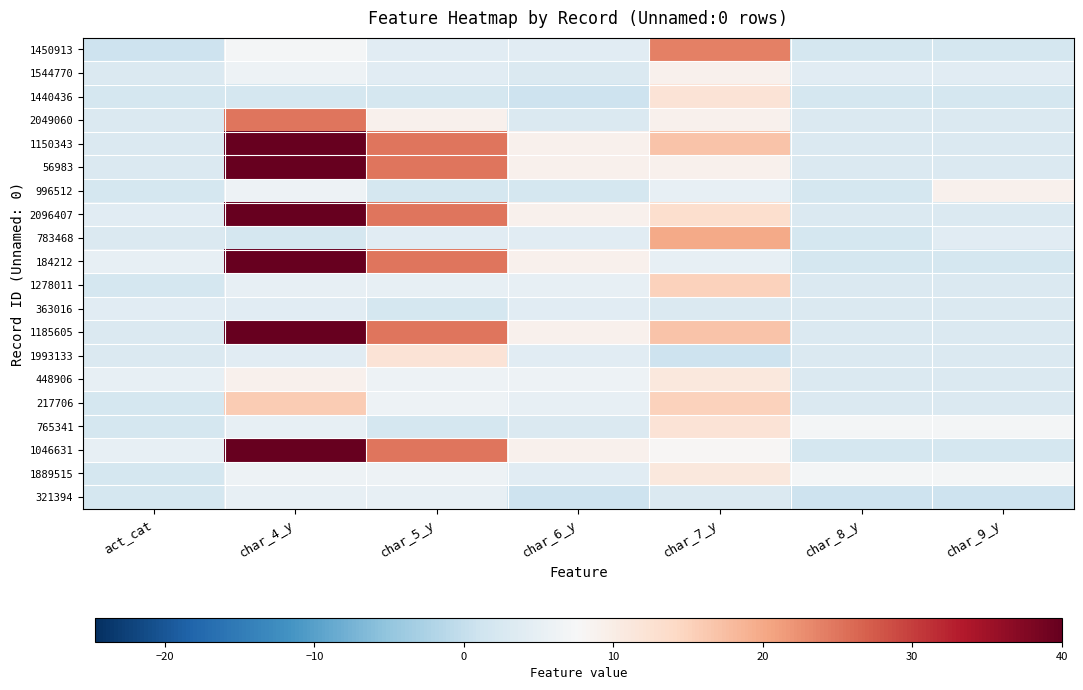

Which category has the lowest value across all series?

act_cat